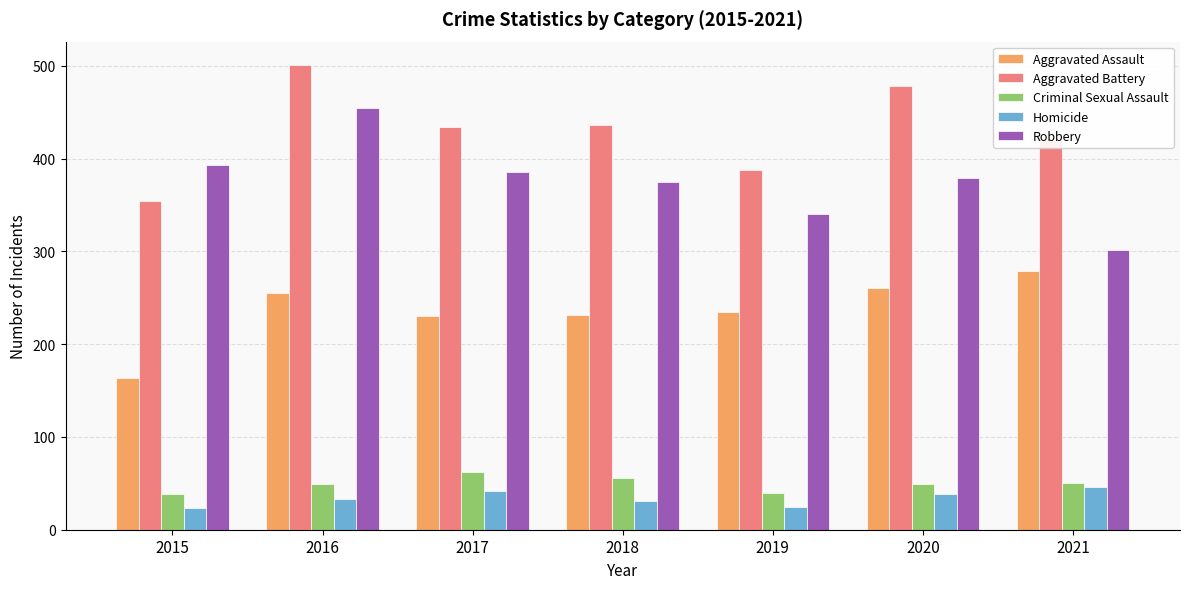

Which series has the largest total across all categories?

Aggravated Battery